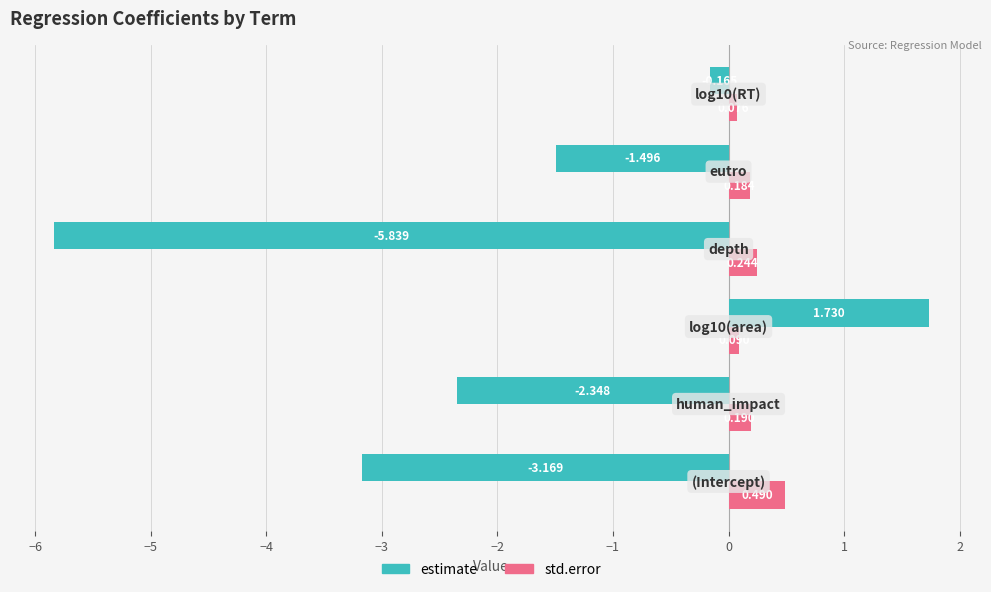

Which series has the largest total across all categories?

std.error